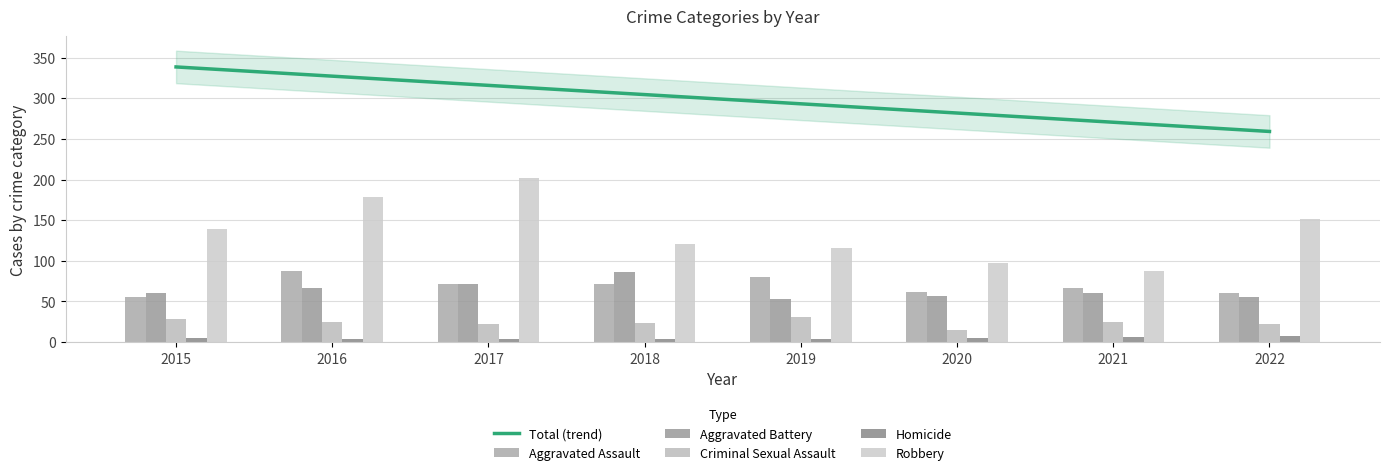

List the series in order of their peak value, lowest first.

Homicide, Criminal Sexual Assault, Aggravated Battery, Aggravated Assault, Robbery, Total (trend)